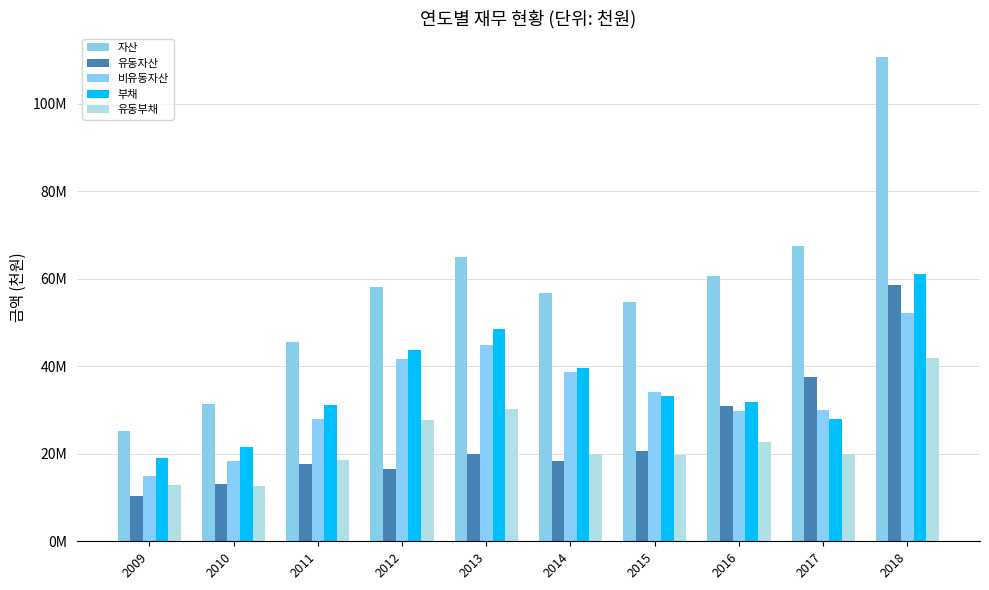

Where does the 부채 series first go above 33181144?

2012